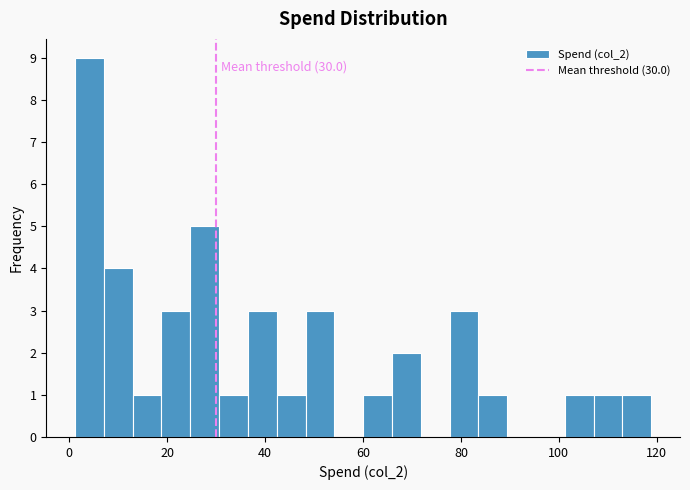

Read against the x-axis, roughly where is the centre of the tallest bar?

4